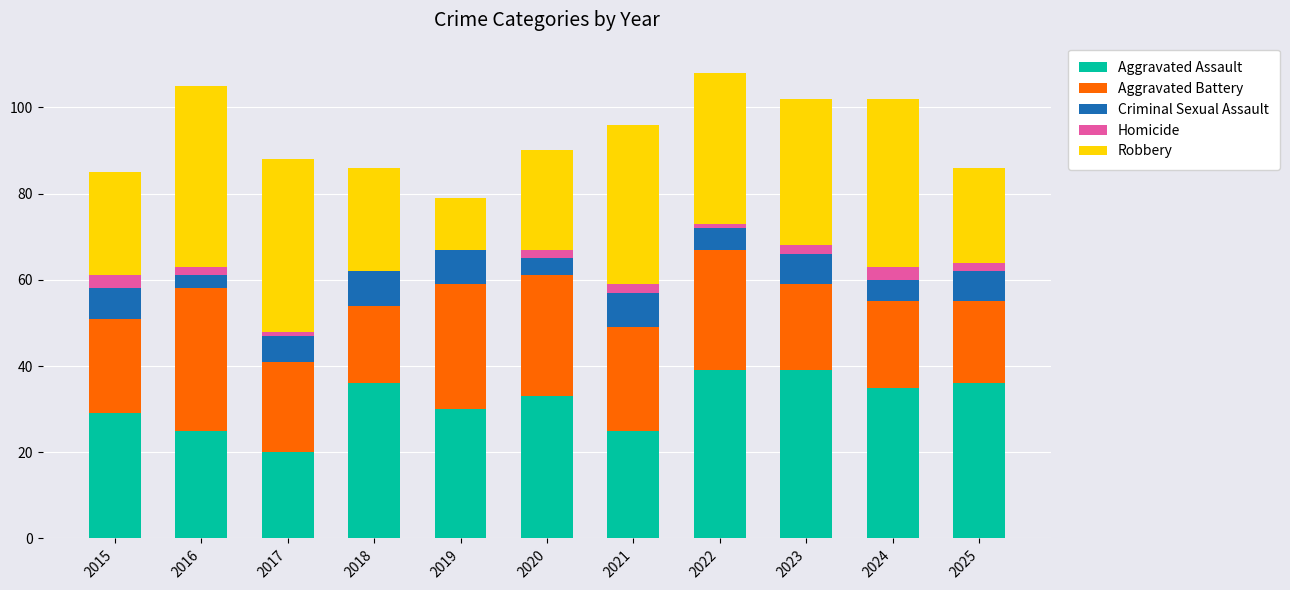

The value of Aggravated Assault at 2021 is 11. True or false?

False